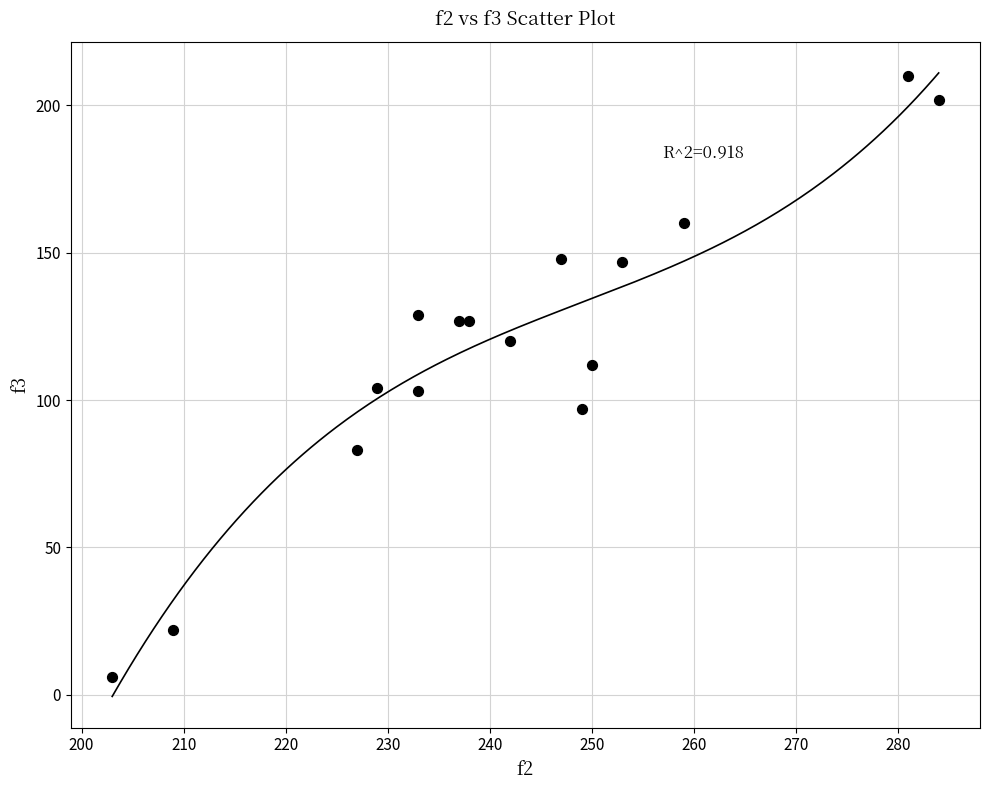

What is the range of Y values (max minus min)?

204